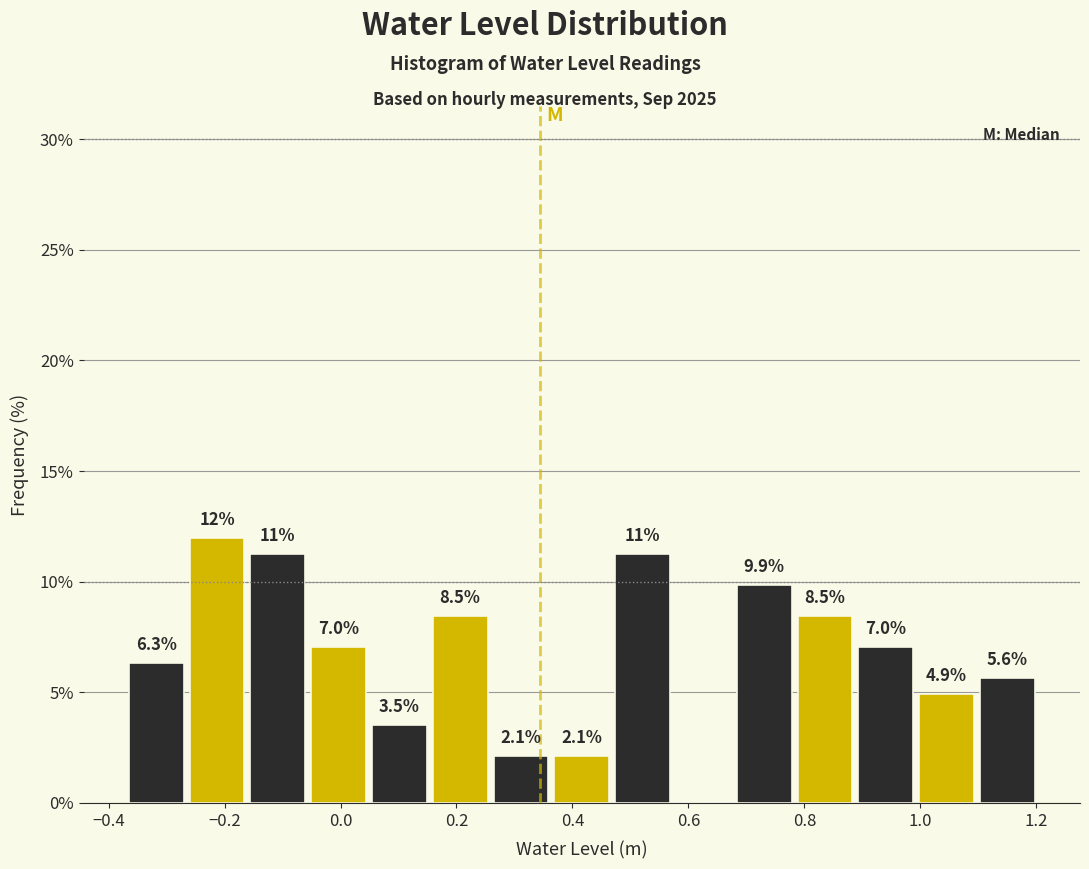

Over which range of the x-axis is the bar tallest?

-0.26 to -0.16